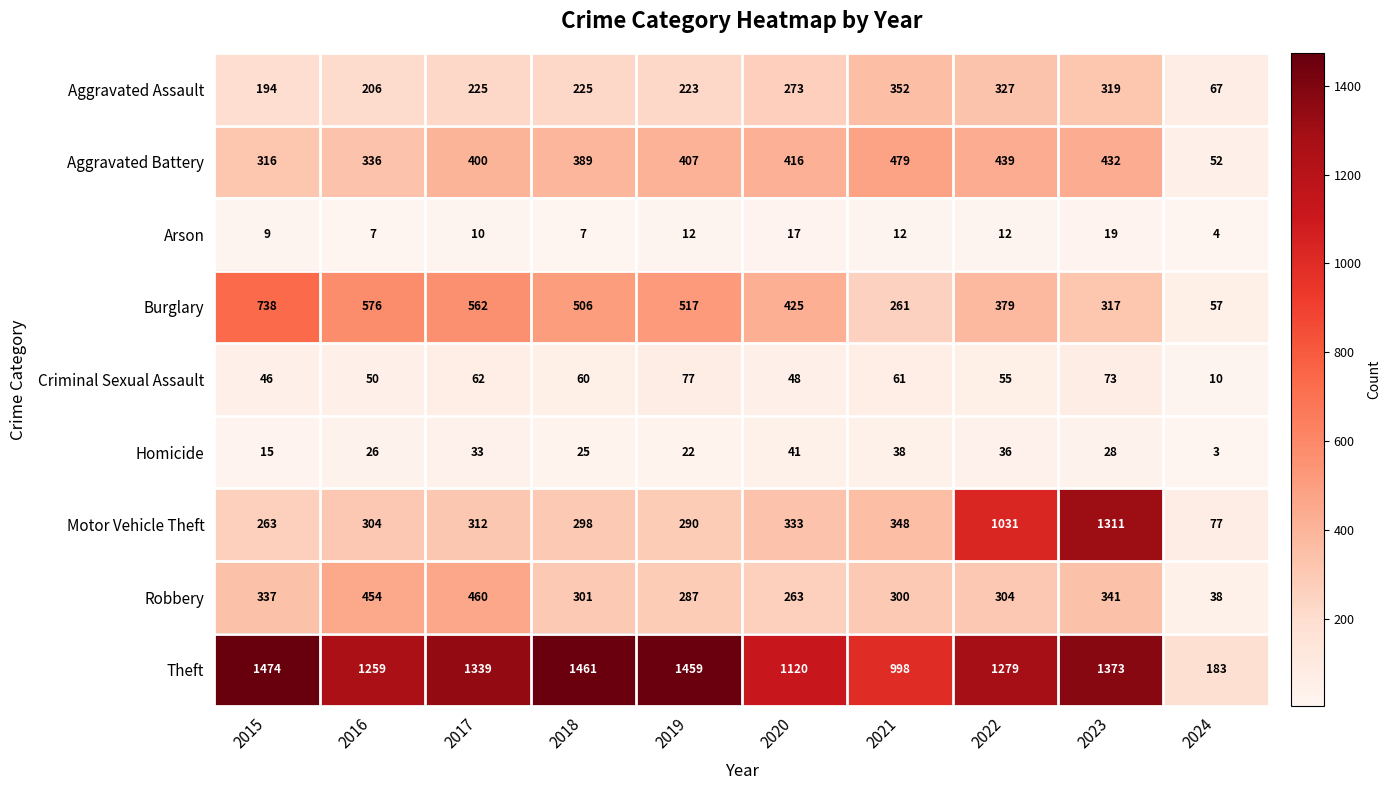

Is it true that Robbery equals 242 at 2017?

False